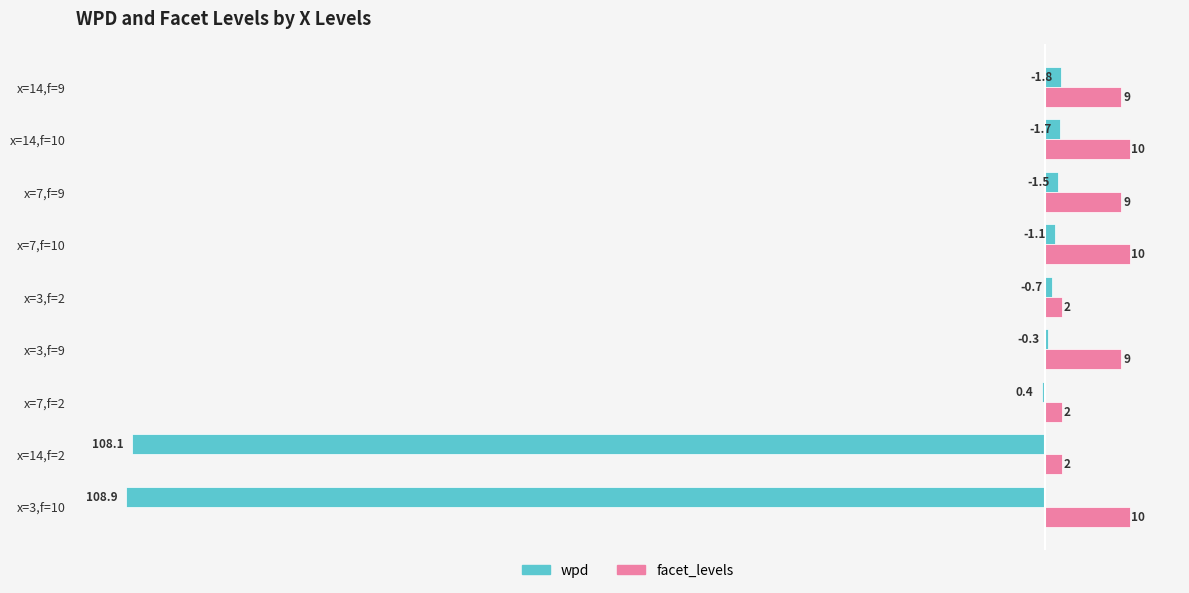

What is the greatest value displayed?

10.0